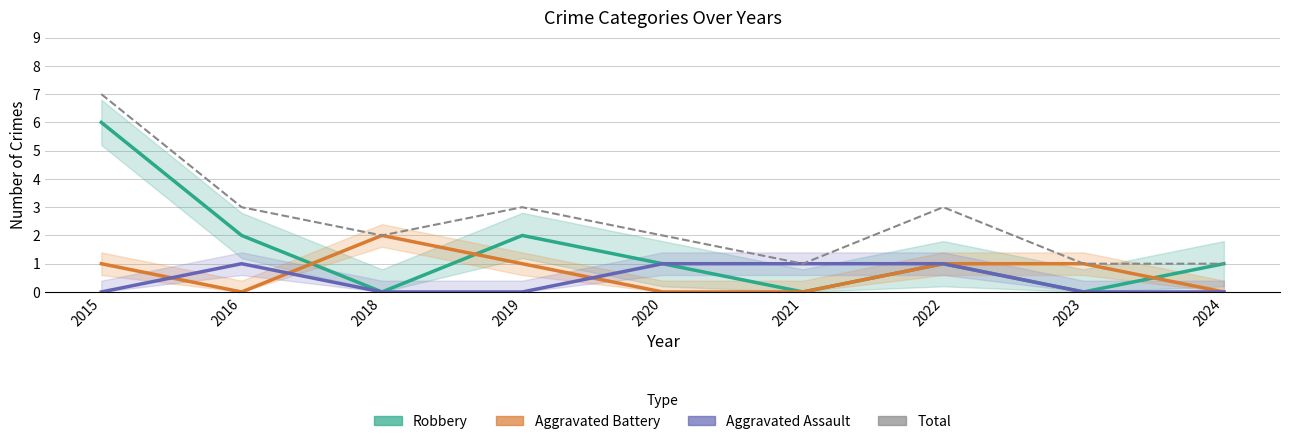

Between 2021 and 2024, which series saw the biggest shift?

Robbery